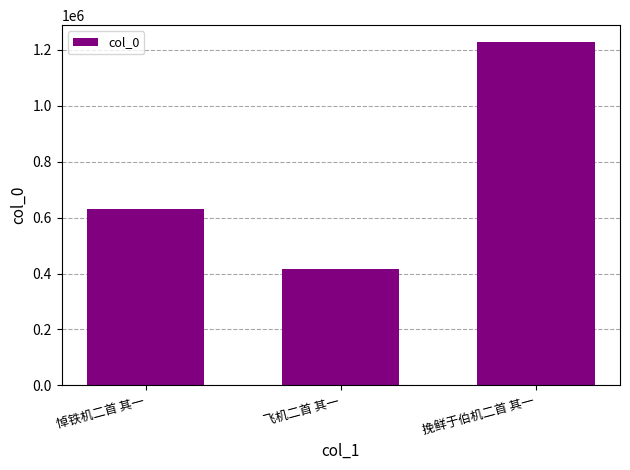

Which label corresponds to the smallest value in the chart?

飞机二首 其一